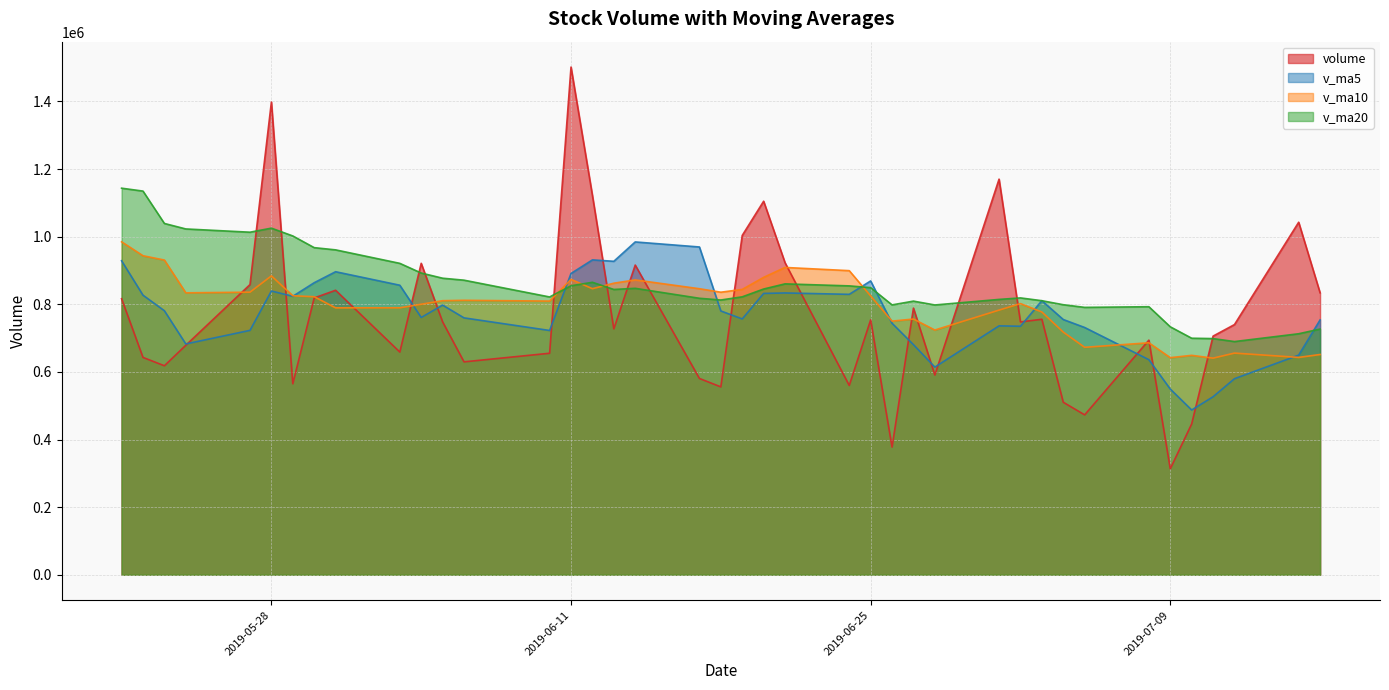

Is it true that v_ma10 equals 256162.4 at 2019-06-19?

False